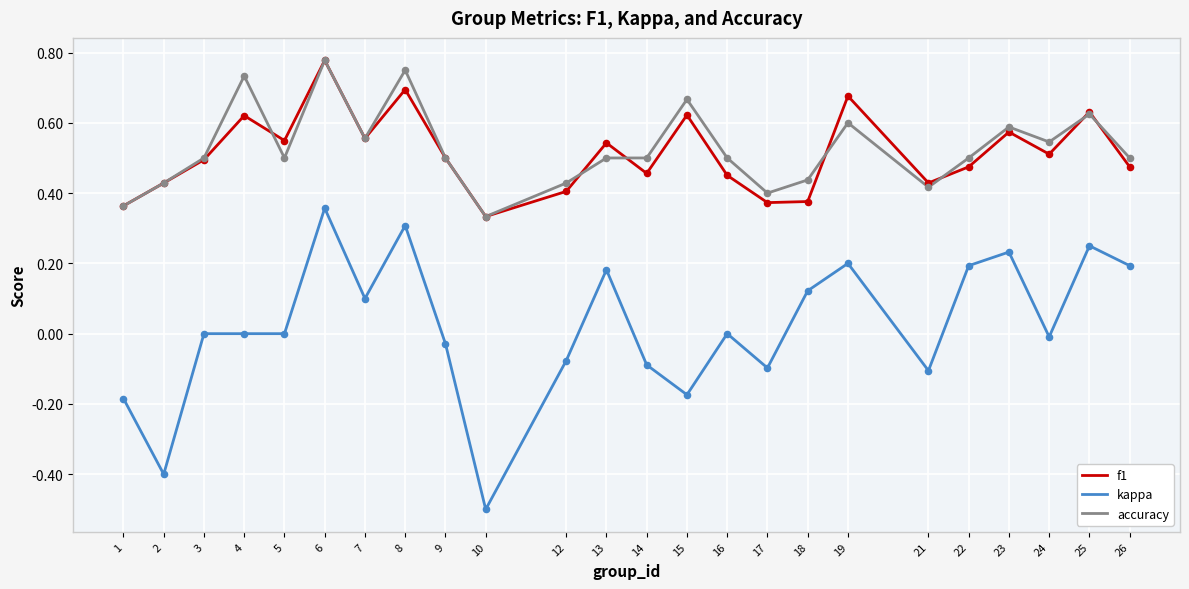

At how many categories does at least one series exceed 0?

24